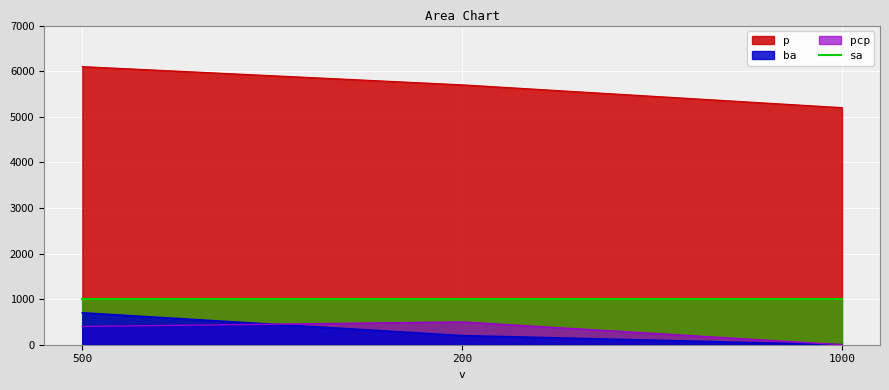

At which category is the sum across all series the highest?

500